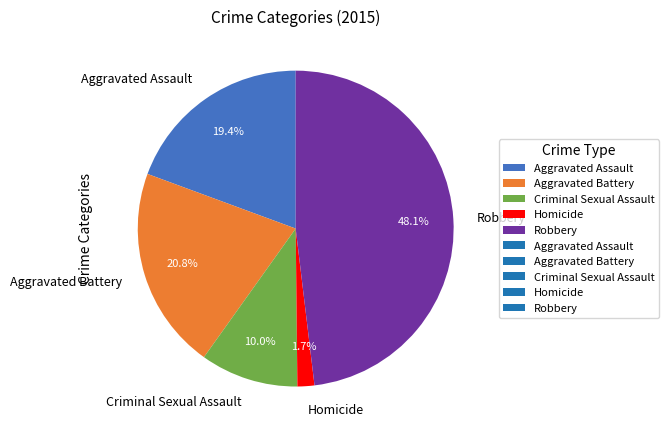

Is the sum of Aggravated Battery and Robbery greater than half?

Yes